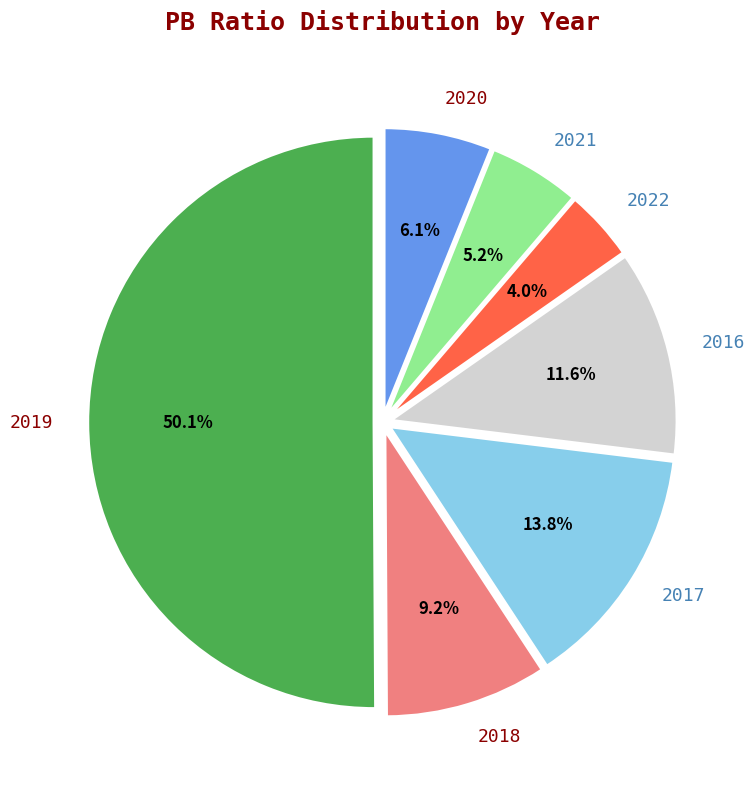

To the nearest percent, what is the average slice percentage?

14%